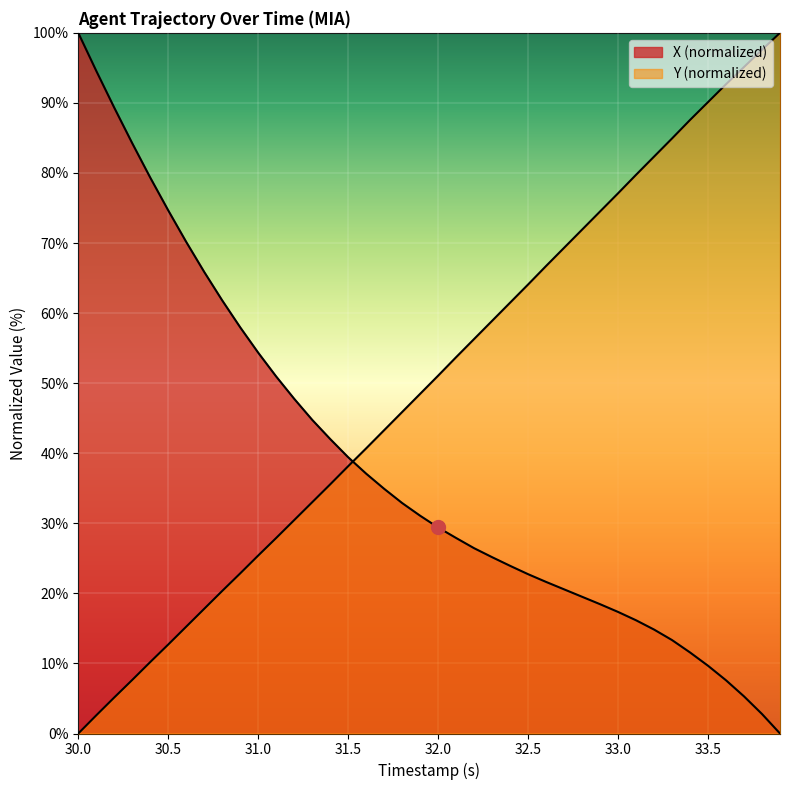

What is the difference between the maximum and minimum values in the X series?

100.0